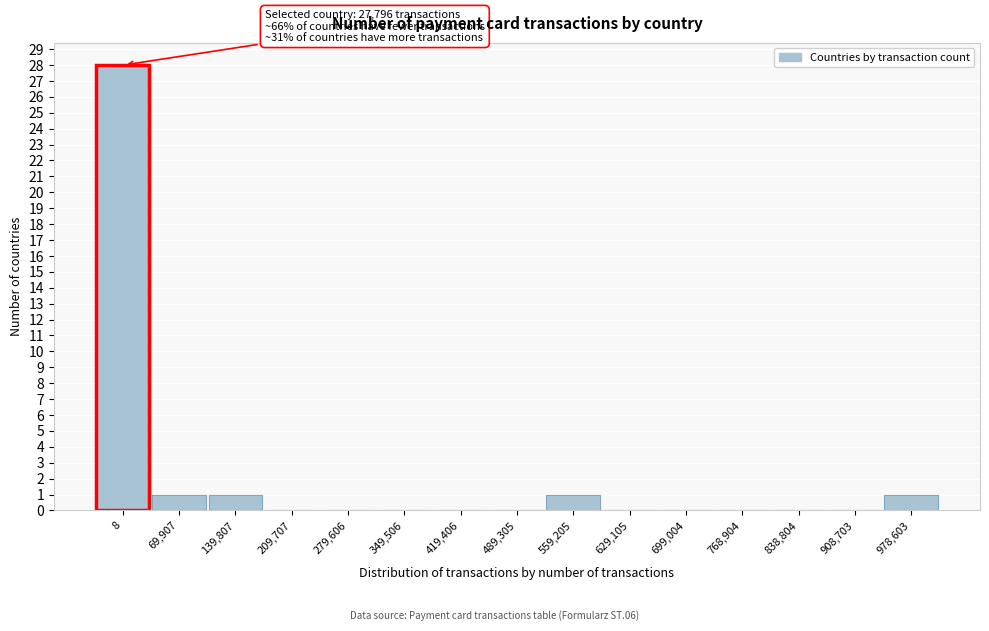

Reading left to right, extract all data points from this chart.

8=28	69,907=1	139,807=1	209,707=0	279,606=0	349,506=0	419,406=0	489,305=0	559,205=1	629,105=0	699,004=0	768,904=0	838,804=0	908,703=0	978,603=1